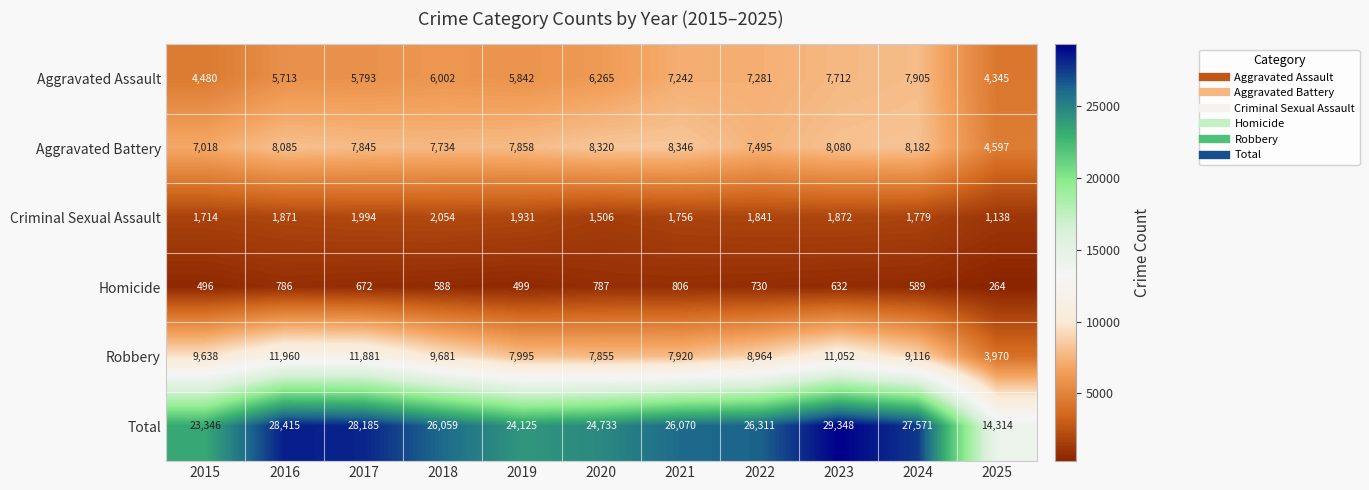

The Aggravated Assault series shows 10205 at 2018. True or false?

False